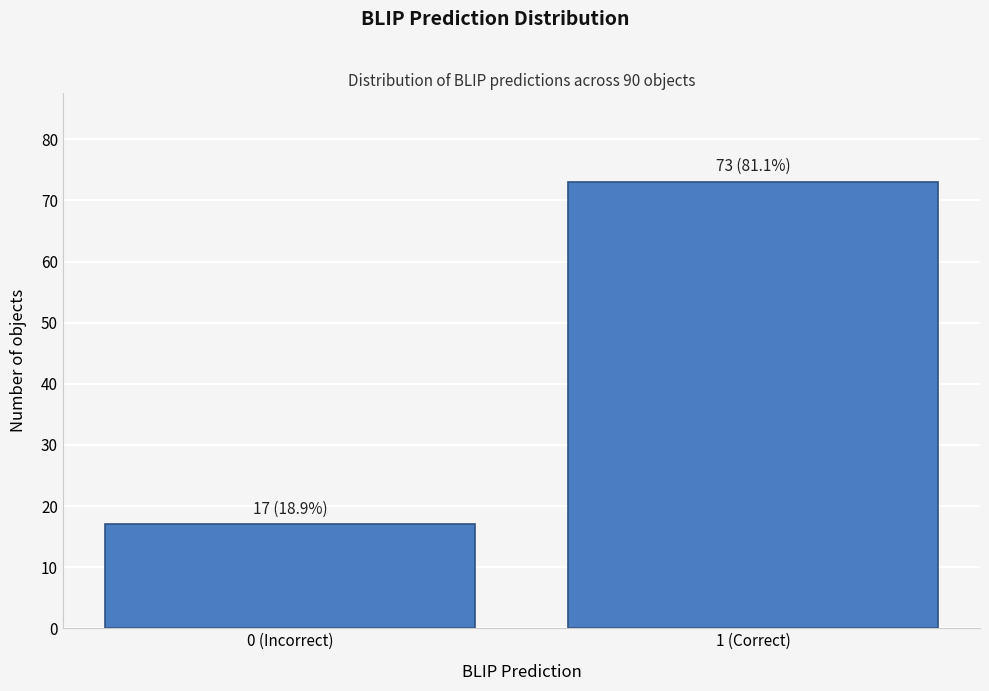

Reading left to right, transcribe all the data shown in this chart.

0 (Incorrect)=17	1 (Correct)=73